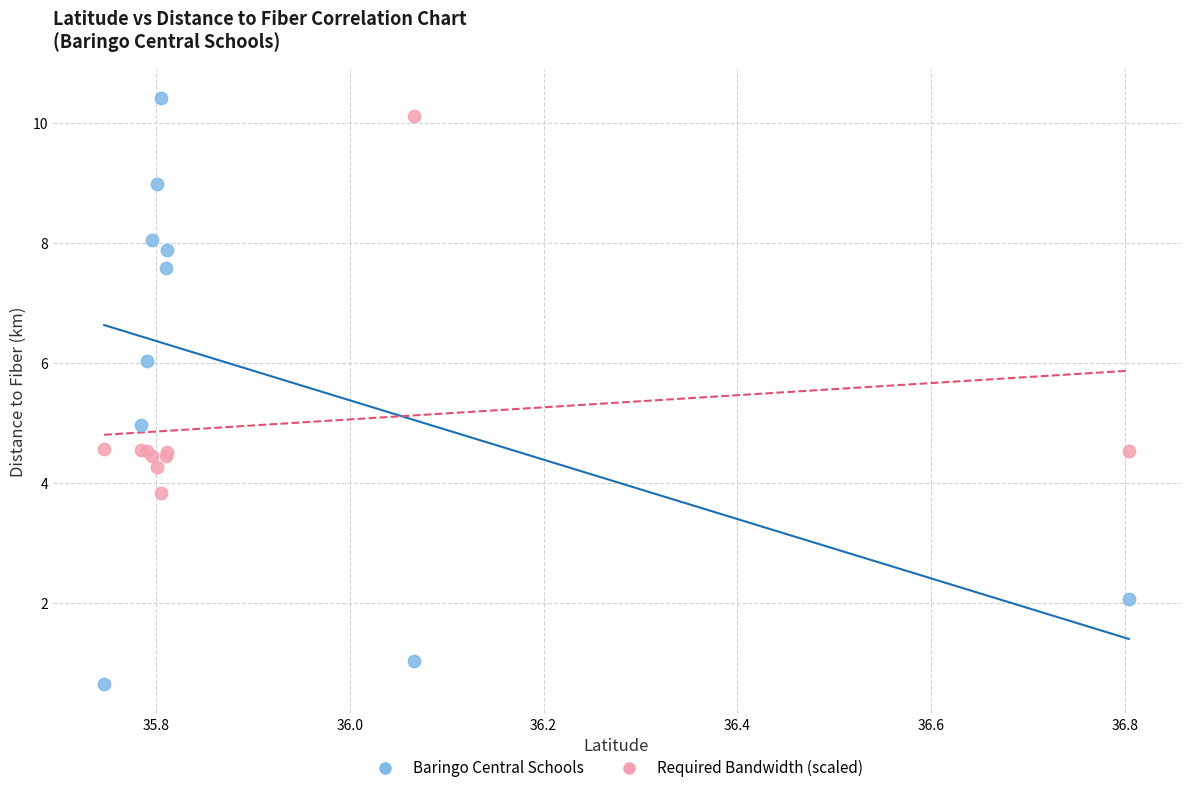

What is the X range (max minus min) for the scatter plot?

1.1